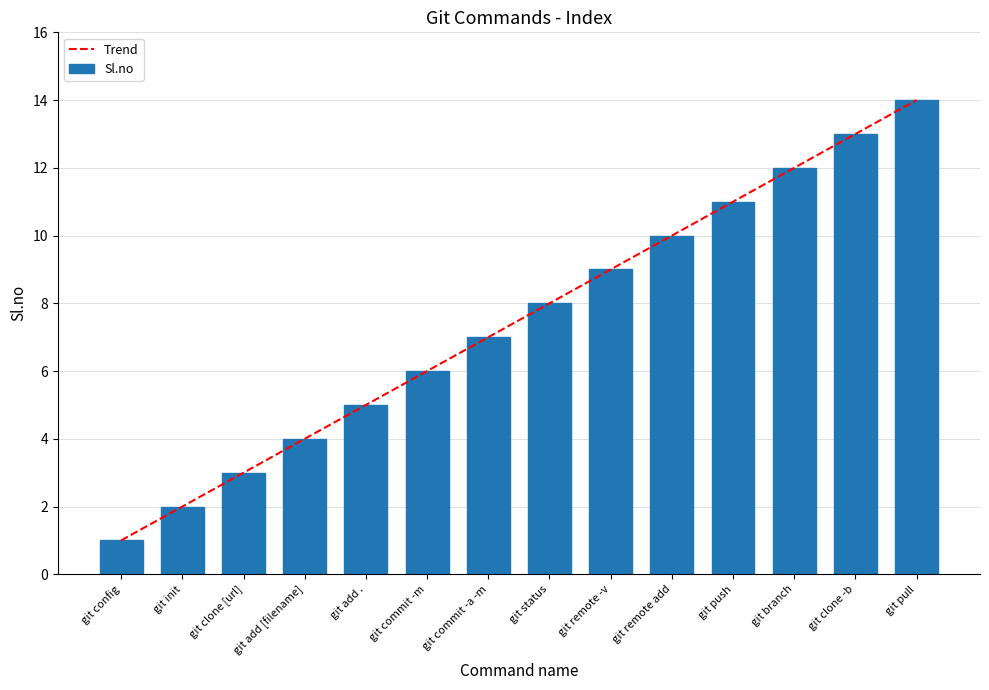

What is the sum of all Trend values?

105.0